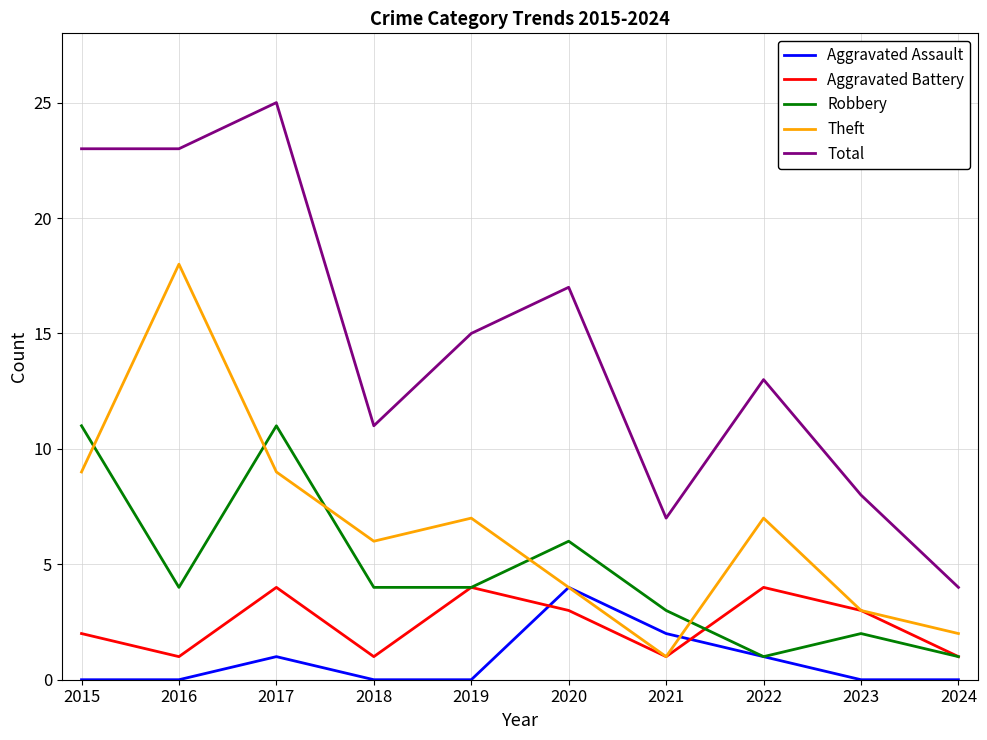

At 2017, list the series in order from smallest to largest.

Aggravated Assault, Aggravated Battery, Theft, Robbery, Total